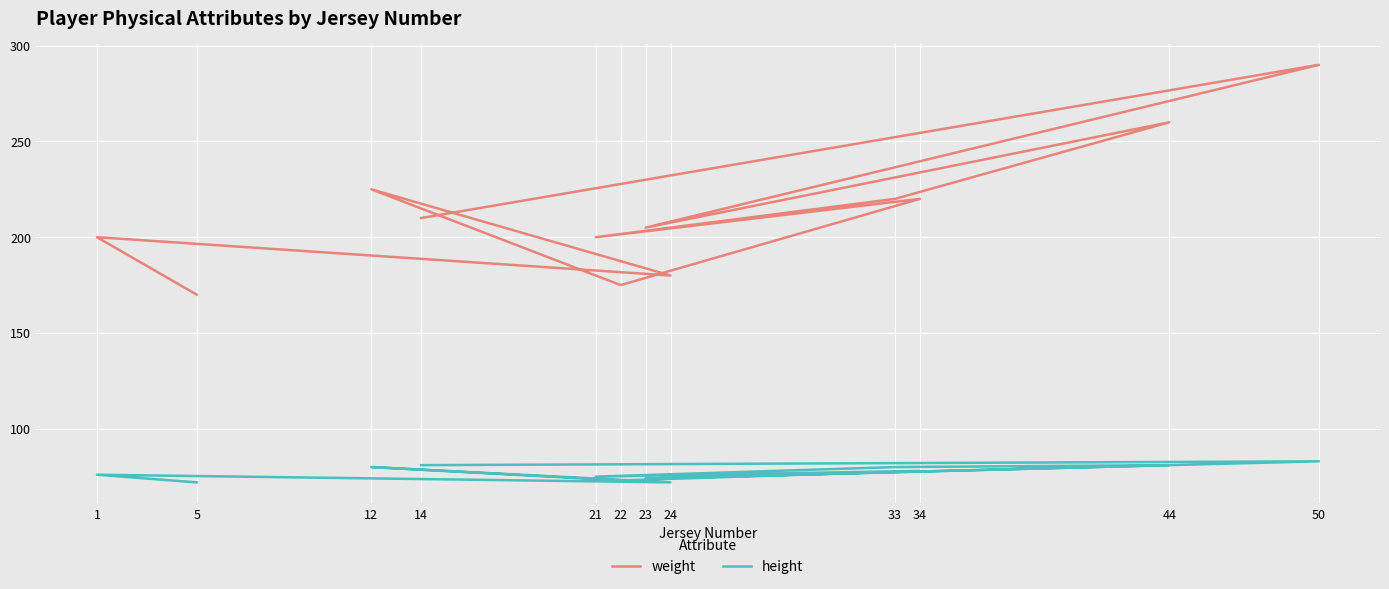

What is the difference between the maximum and minimum values in the weight series?

120